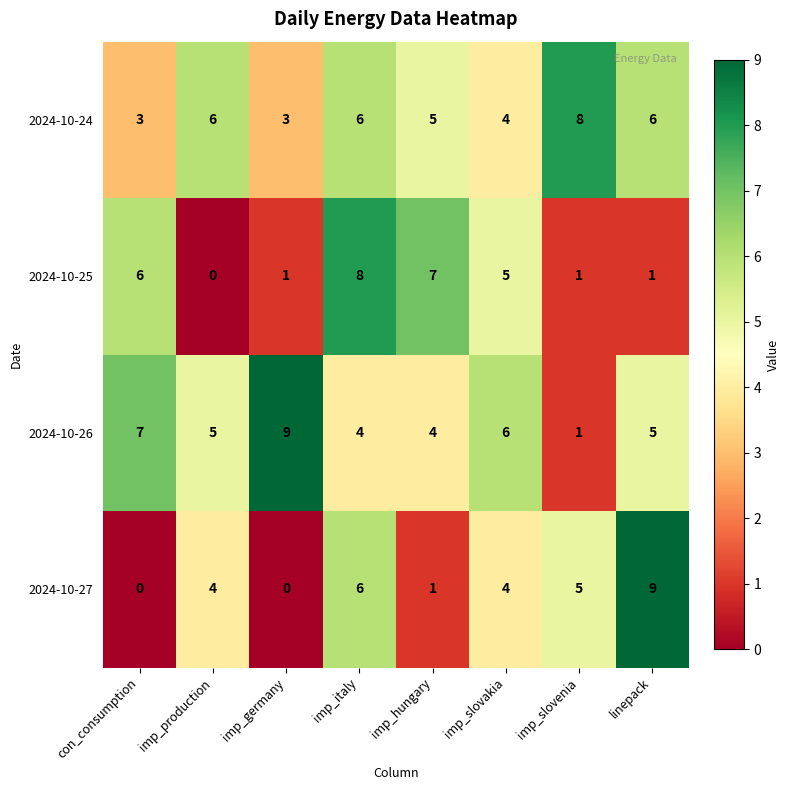

What is the difference between the highest and lowest values at imp_hungary?

6